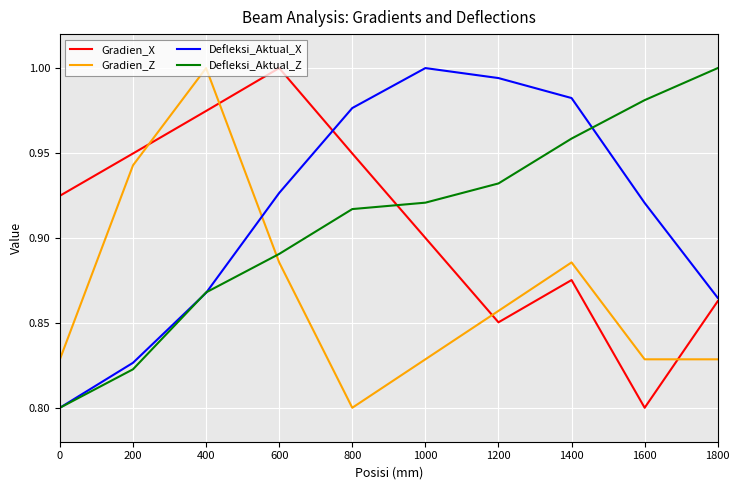

At which label does Gradien_X reach its minimum?

1600